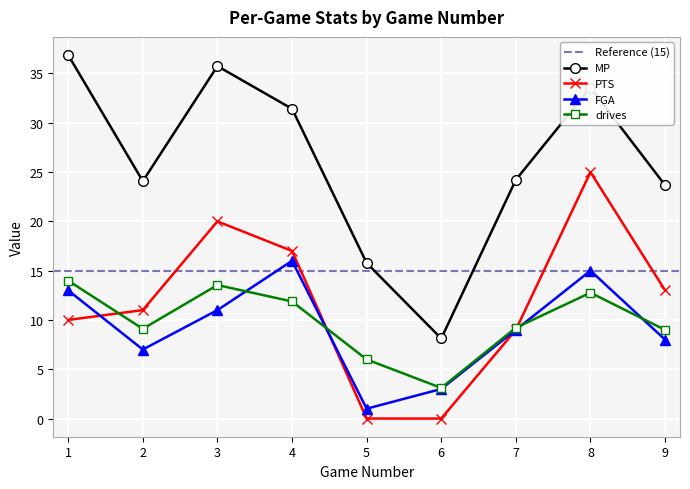

Where does the FGA series first go above 10?

1